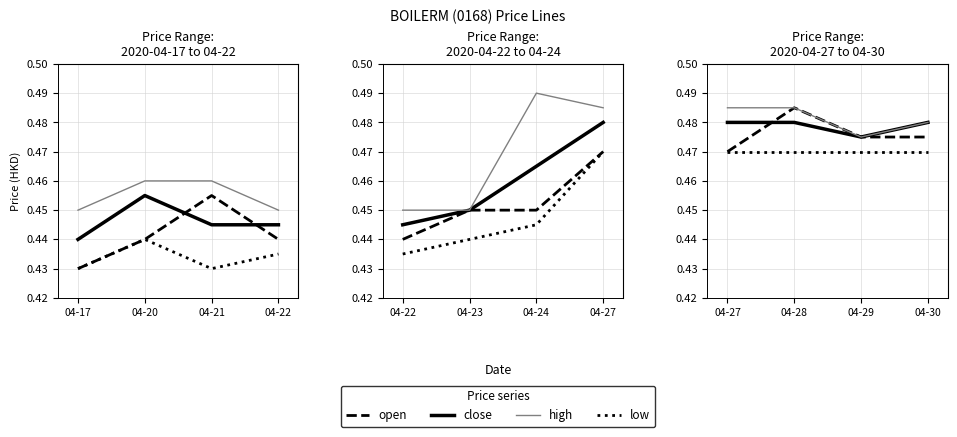

True or false: low and high intersect in this chart.

False